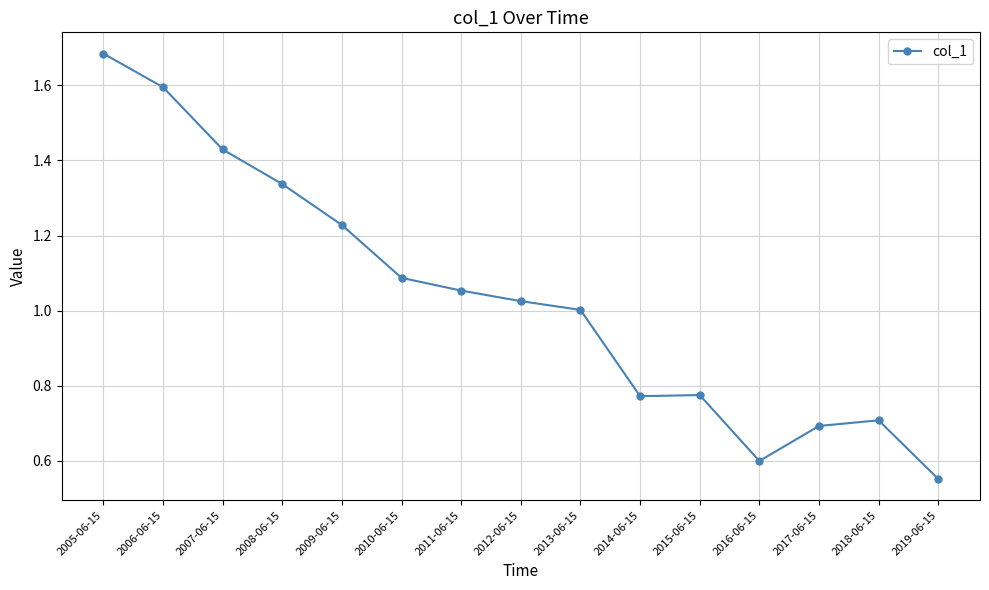

What is the label of the 8th point from the right?

2012-06-15